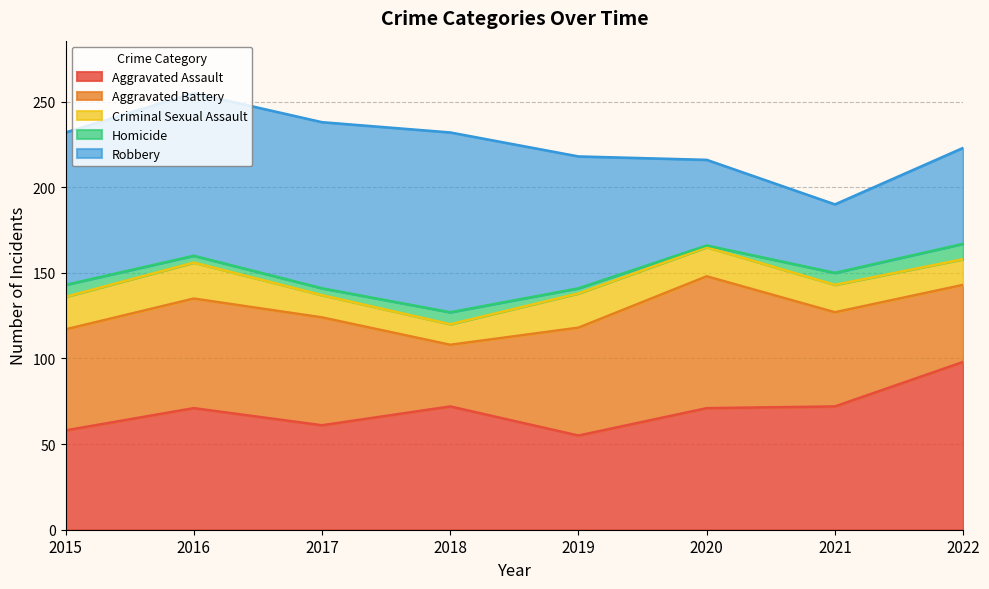

At which category does Criminal Sexual Assault reach its first local peak?

2016